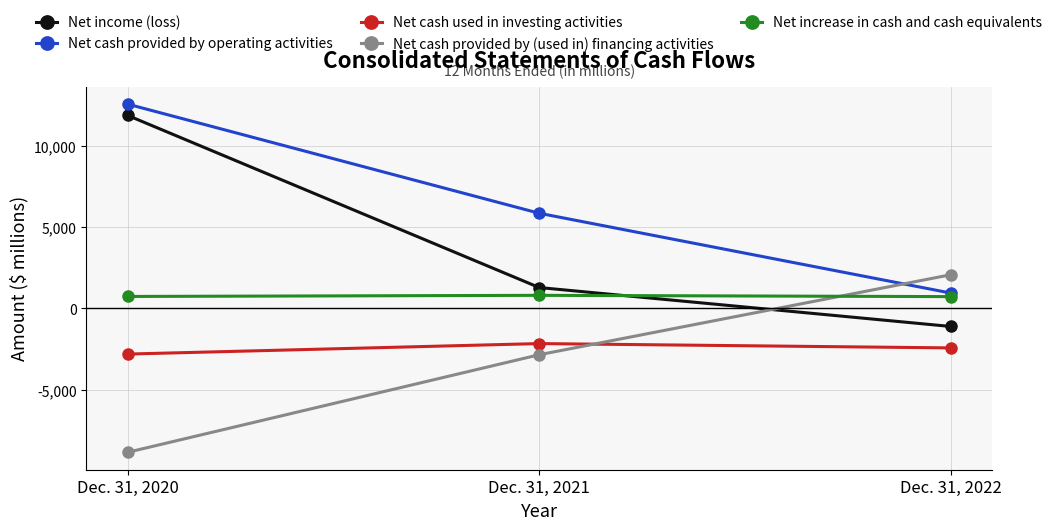

What is the value of the Net cash used in investing activities point at the 3rd from the left?

-2425